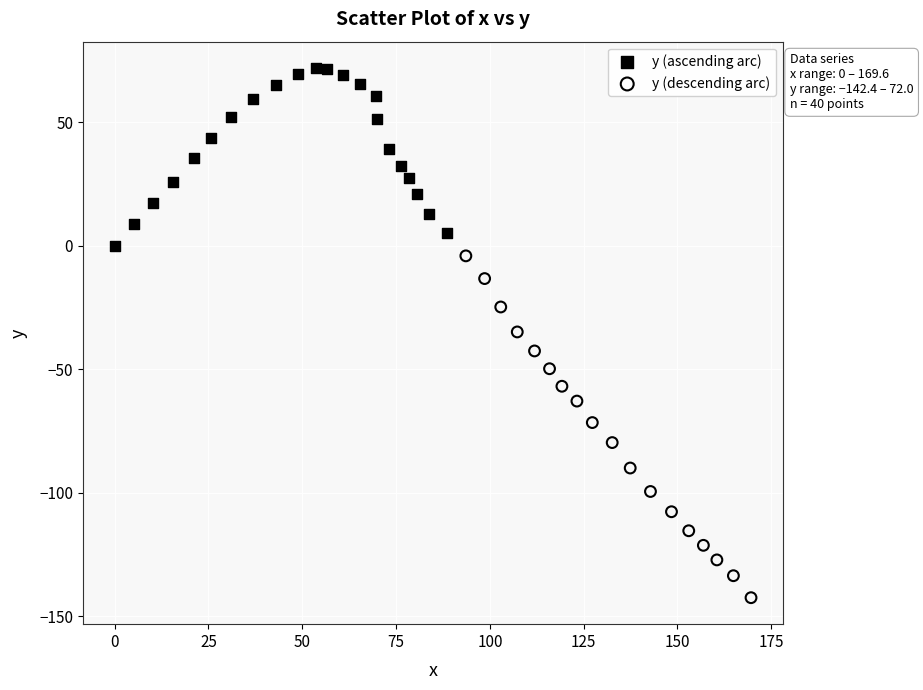

Which series reaches the maximum Y coordinate?

y (ascending arc)